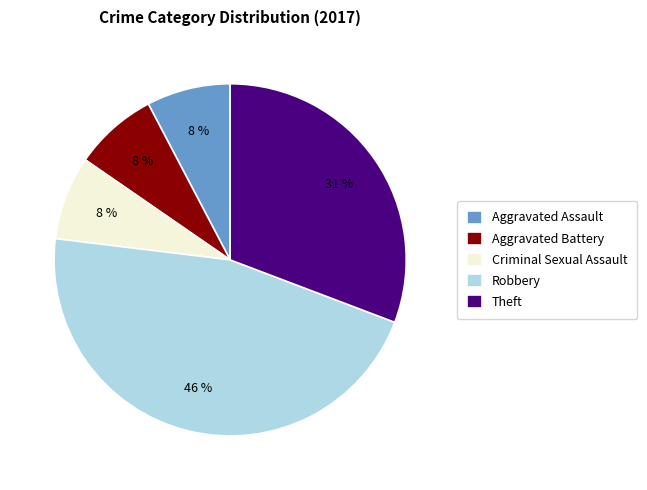

Which slice is the largest?

Robbery